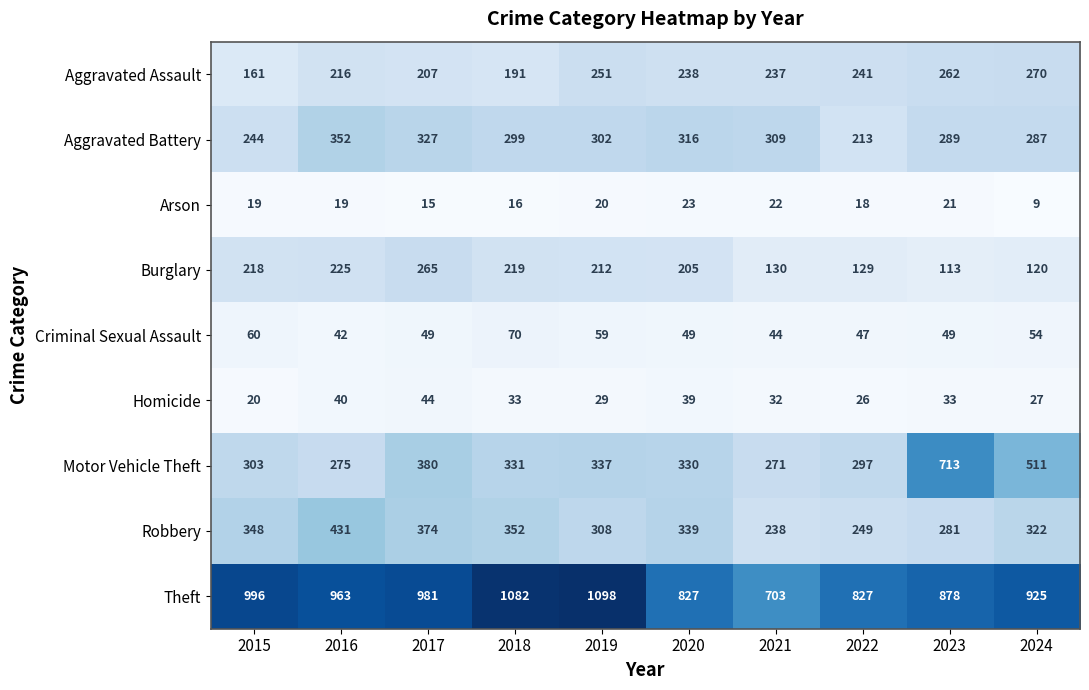

The Theft series shows 441 at 2017. True or false?

False